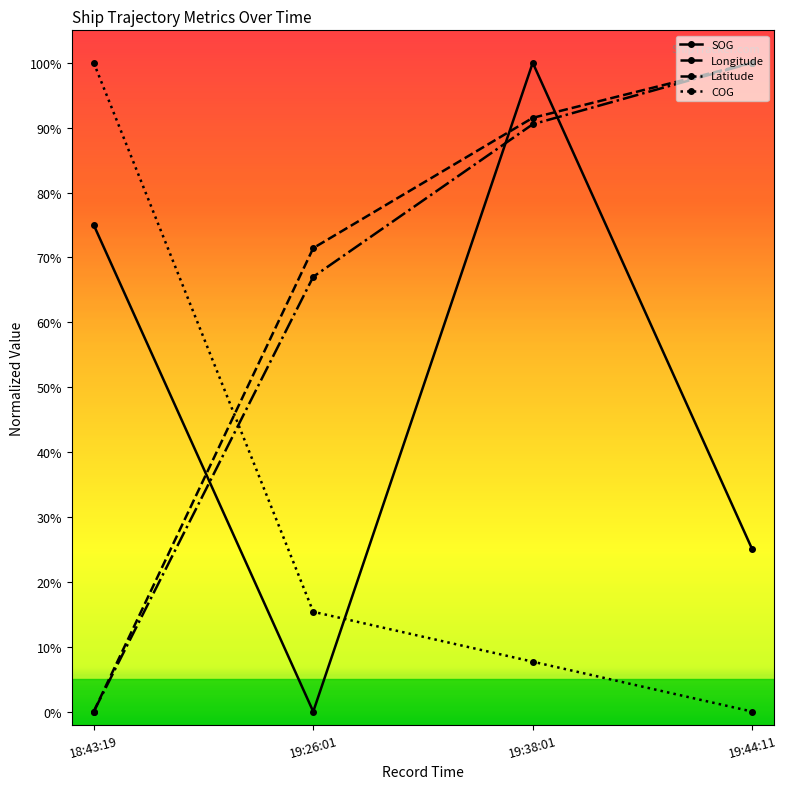

Reading left to right, list all the values displayed in this chart.

SOG: 18:43:19=0.7	19:26:01=0.0	19:38:01=1.0	19:44:11=0.2
Longitude: 18:43:19=0.0	19:26:01=0.7	19:38:01=0.9	19:44:11=1.0
Latitude: 18:43:19=0.0	19:26:01=0.7	19:38:01=0.9	19:44:11=1.0
COG: 18:43:19=1.0	19:26:01=0.2	19:38:01=0.1	19:44:11=0.0